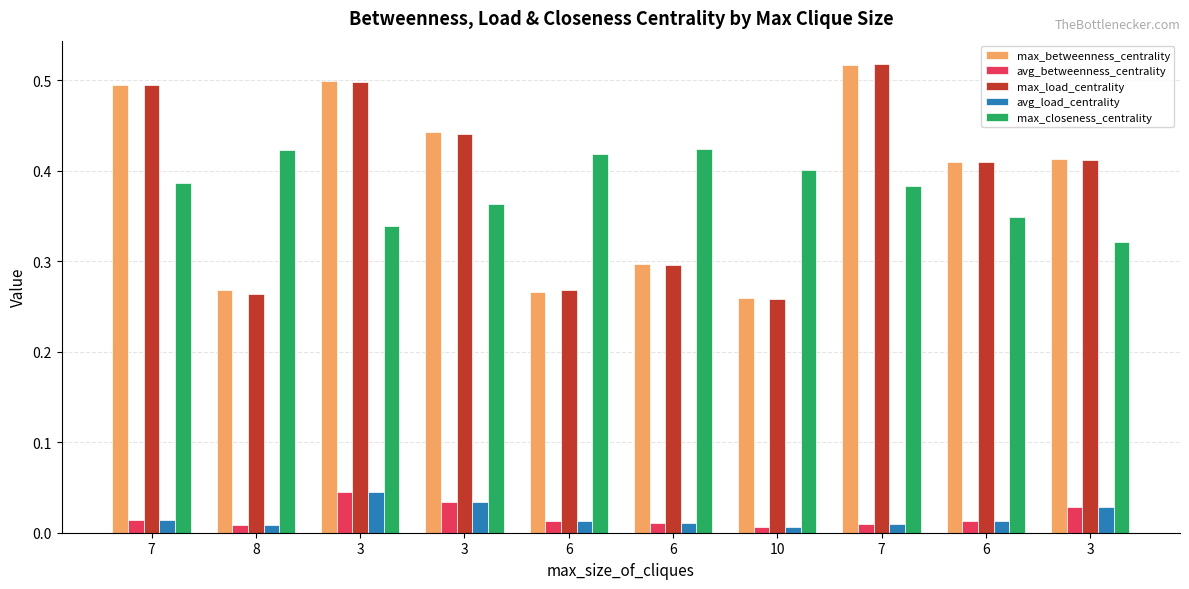

How many distinct data groups are displayed?

5